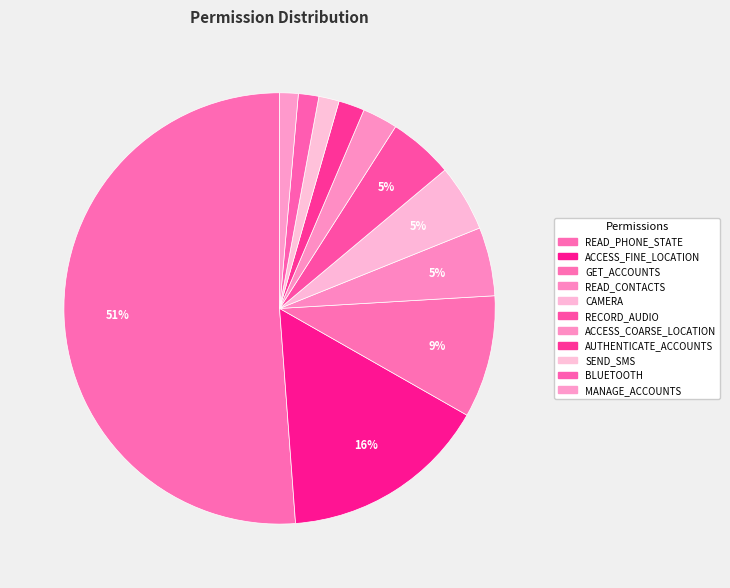

What is the change in value from AUTHENTICATE_ACCOUNTS to BLUETOOTH?

-3